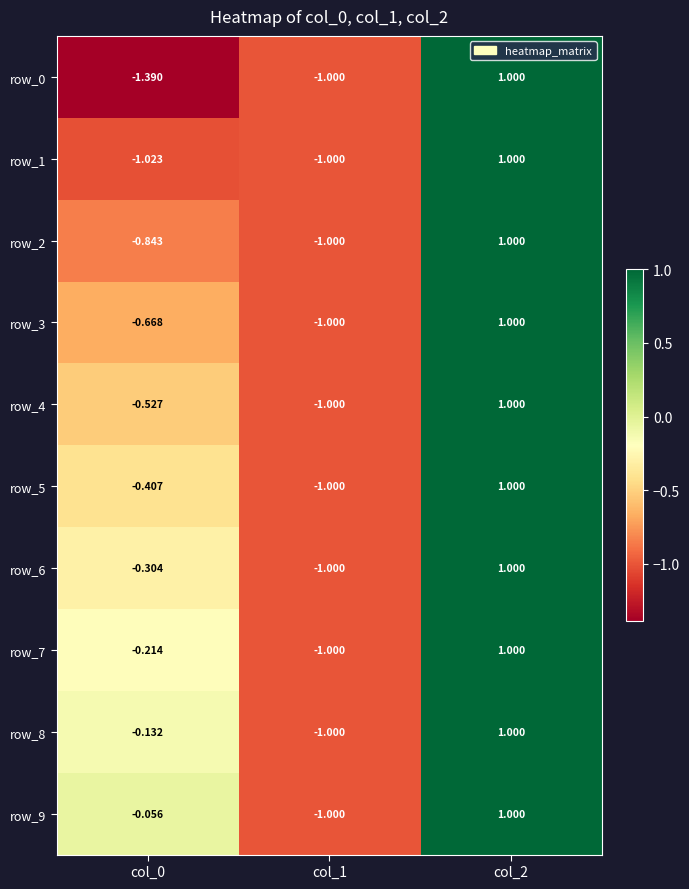

Is the value of row_7 at col_0 greater than the value of row_6 at col_0?

Yes